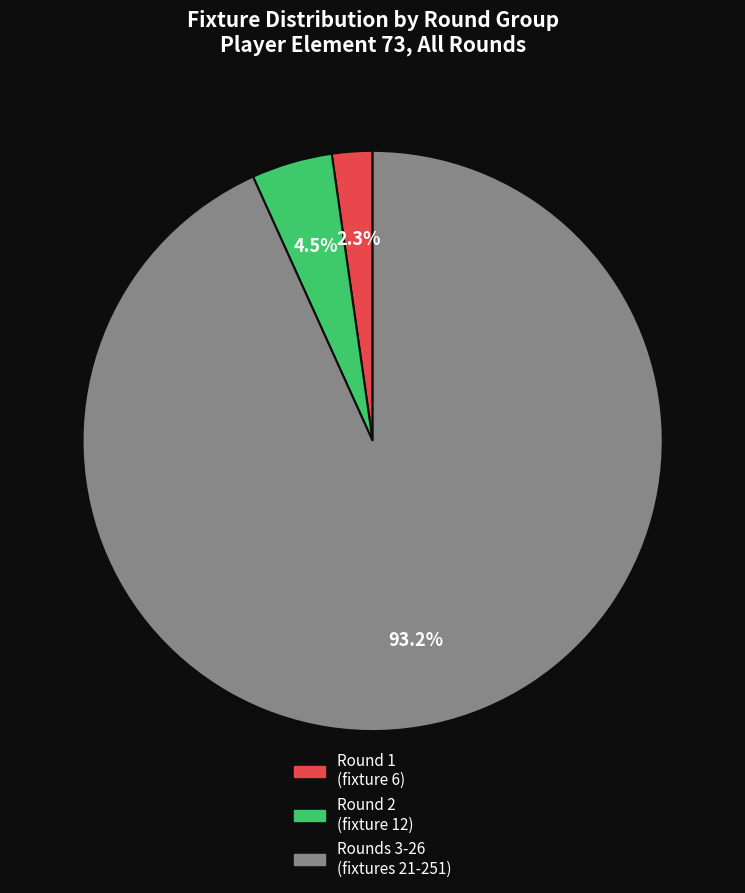

Is there any slice that represents more than half of the pie?

Yes